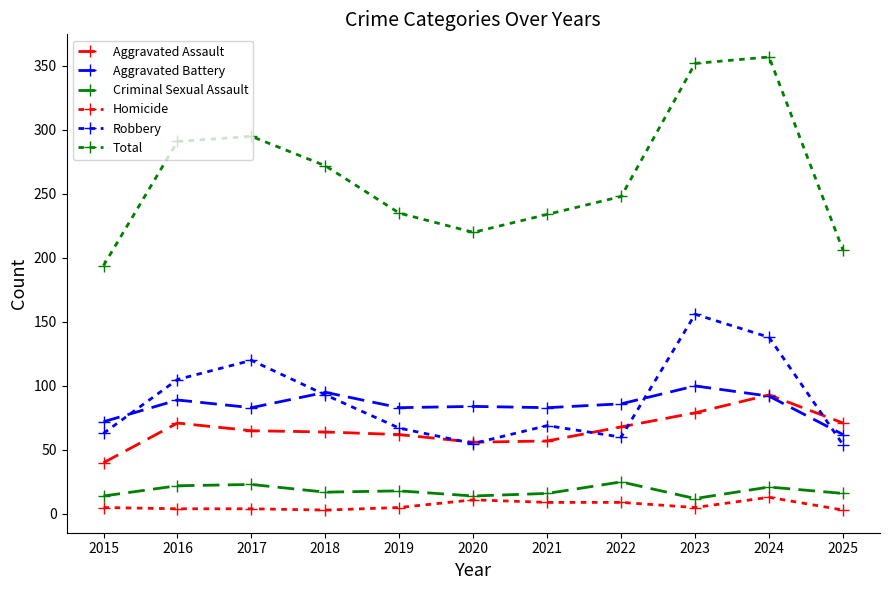

Is this an area chart (filled region under the line)?

No